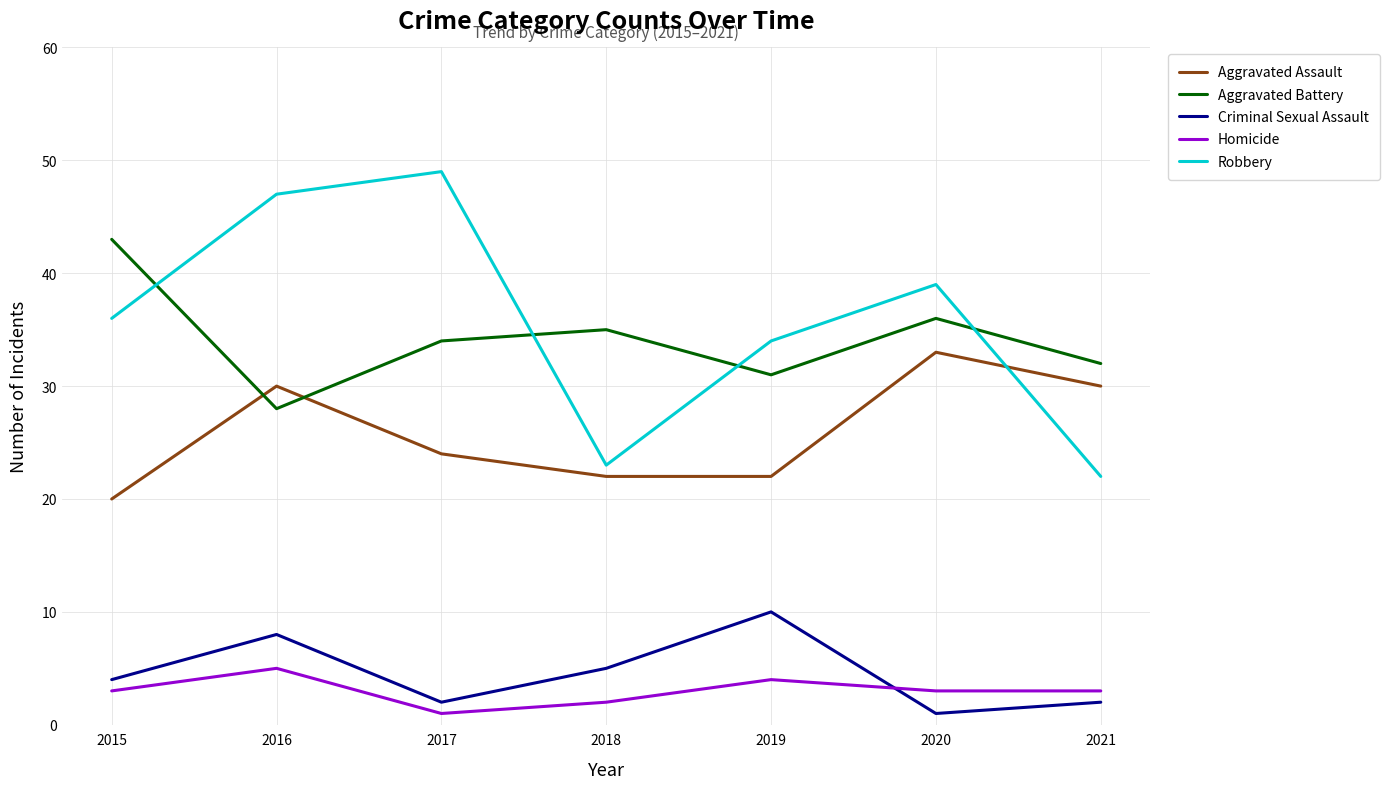

True or false: Criminal Sexual Assault and Aggravated Battery cross at least once.

False